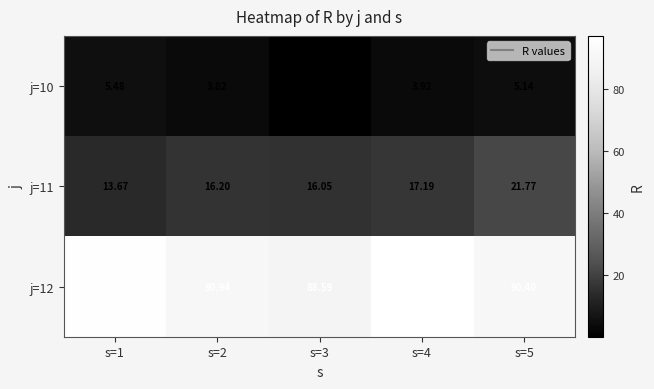

Is the value of j=10 at s=5 greater than the value of j=12 at s=2?

No